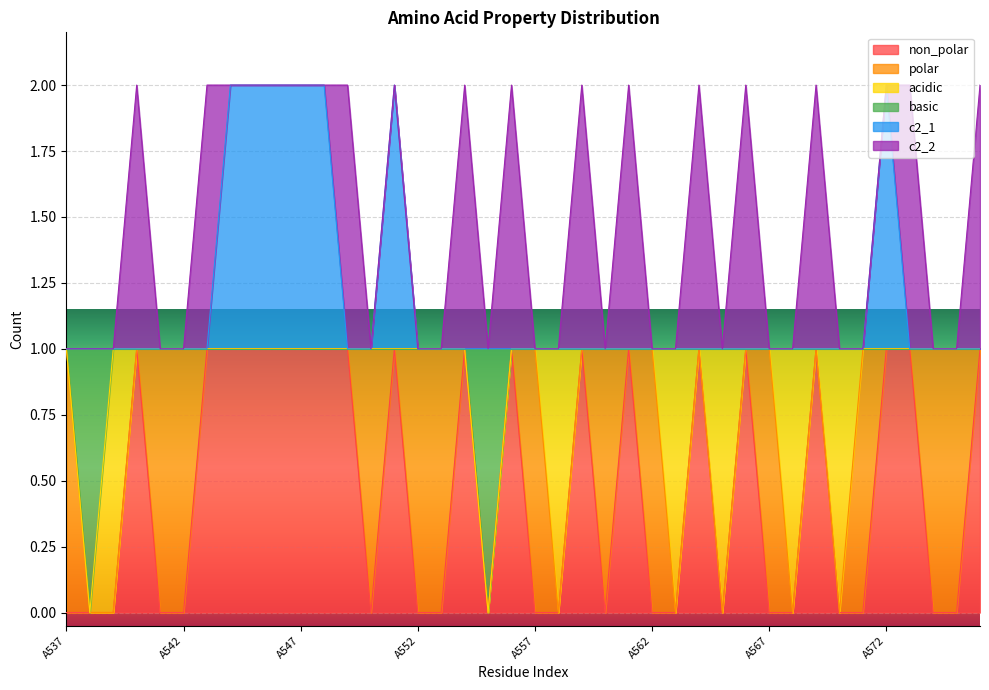

At which label is non_polar closest to 0?

A537